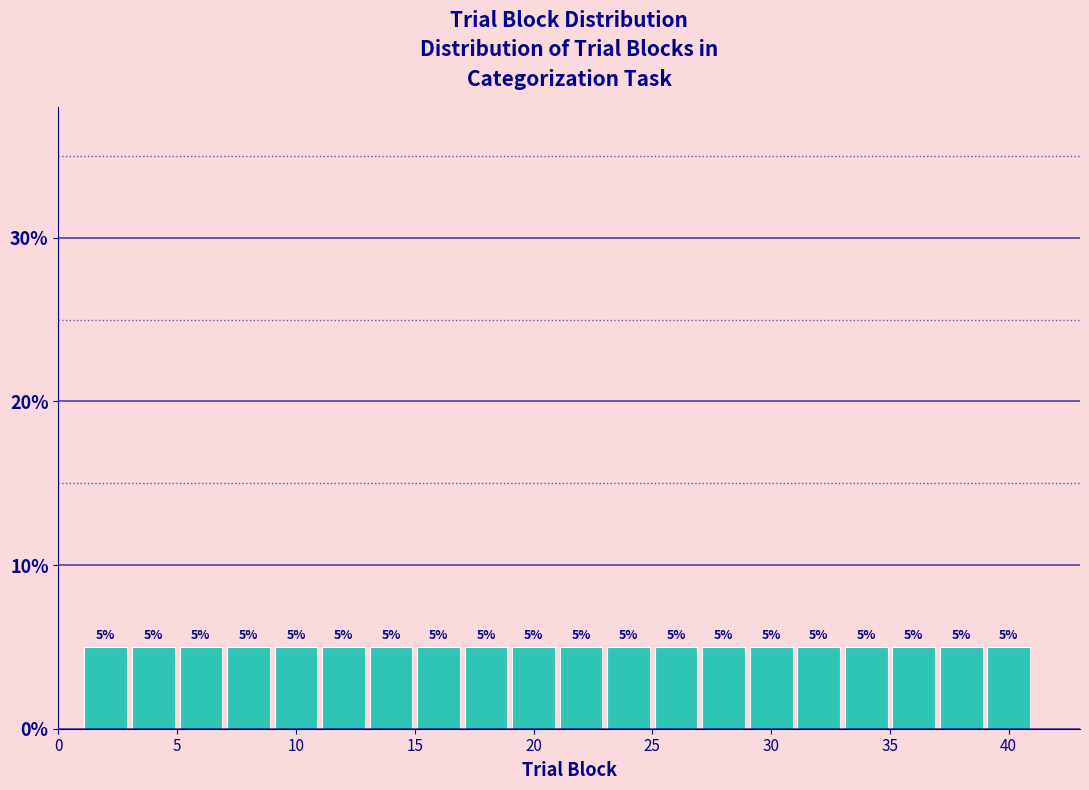

What is the height of the bar covering 19 to 21 on the x-axis?

5